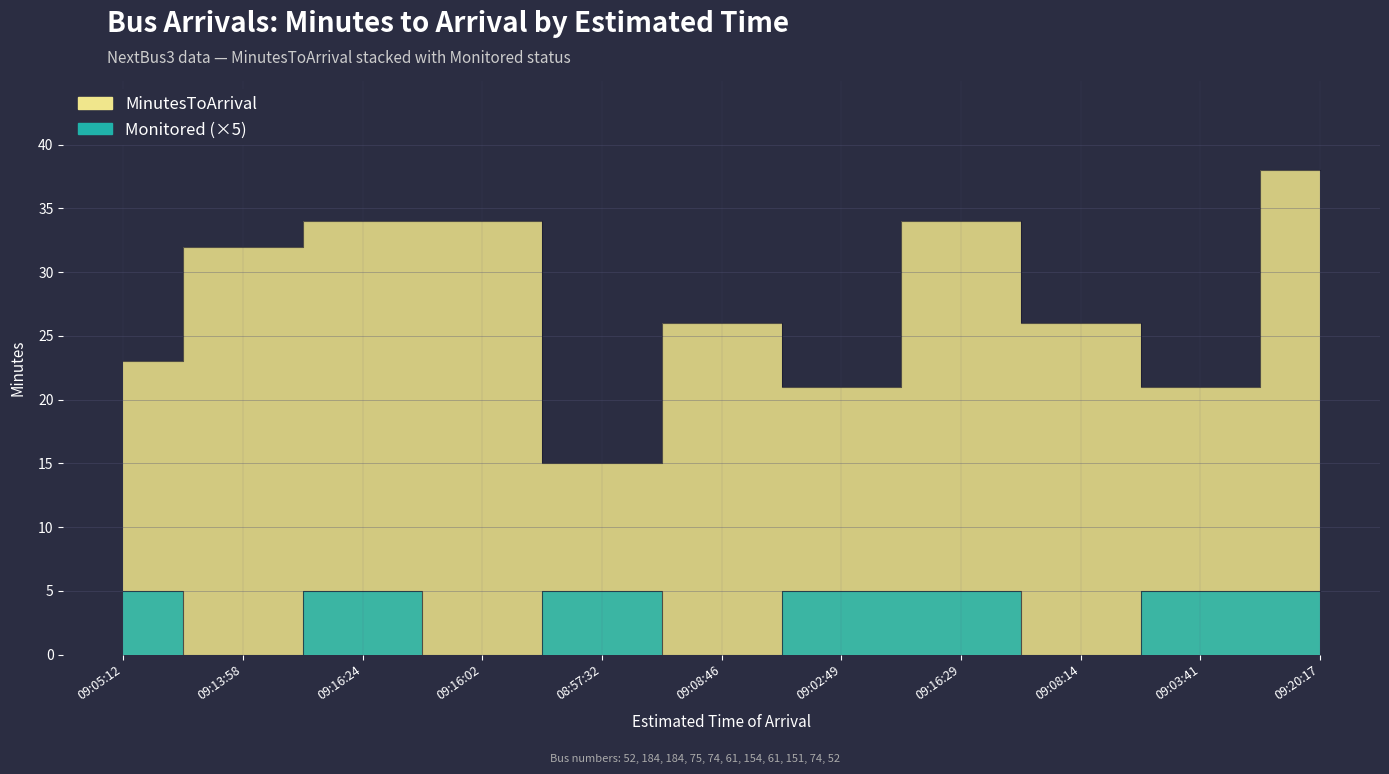

What is the sum of the MinutesToArrival values at 09:16:02 and 09:02:49?

55